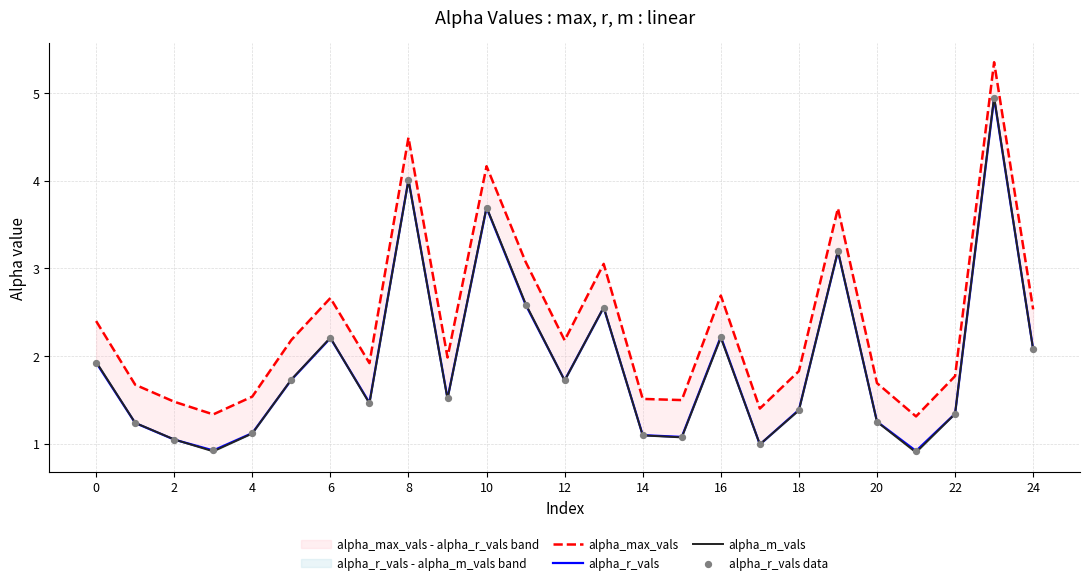

At which category is the sum across all series the highest?

23